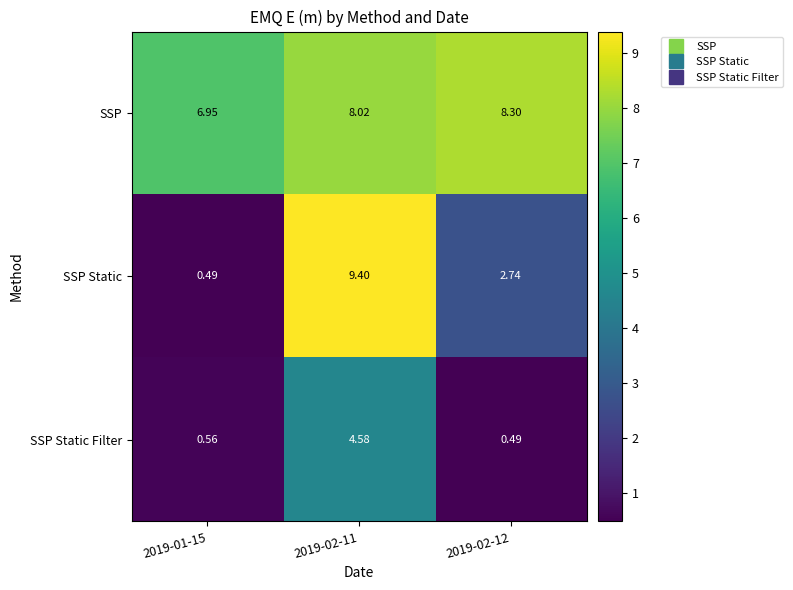

Which series has the widest spread of values?

SSP Static